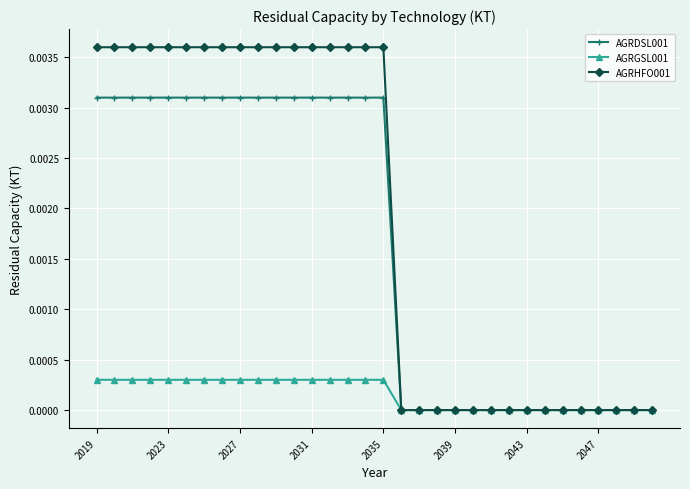

List the series in order of their peak value, lowest first.

AGRGSL001, AGRDSL001, AGRHFO001